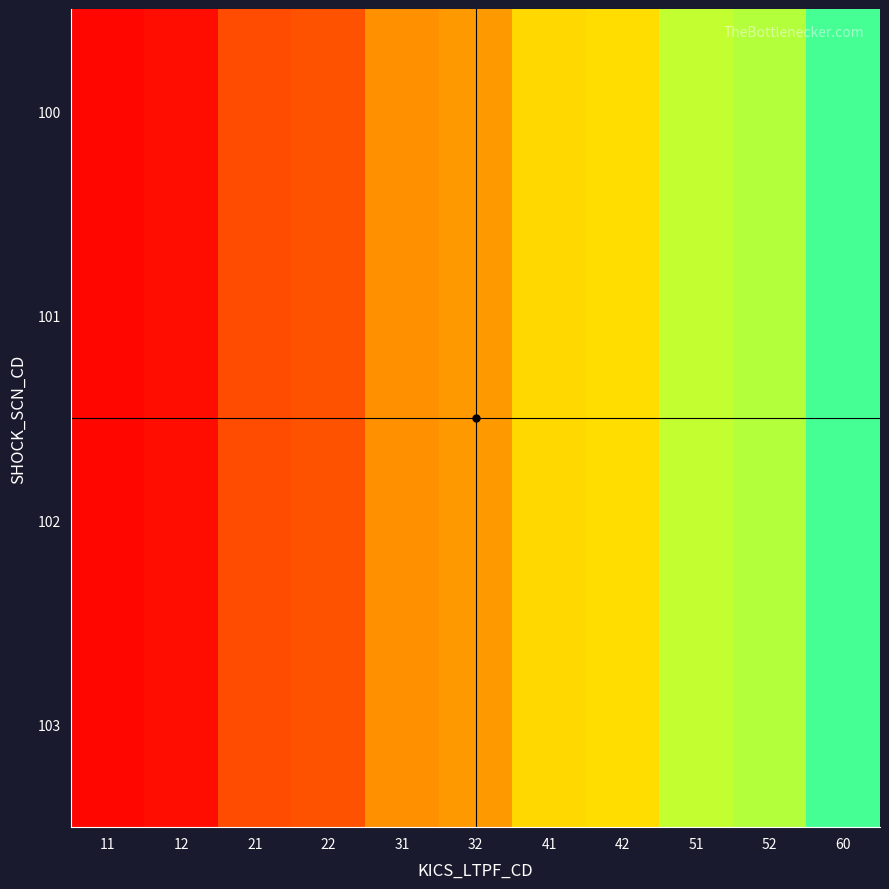

Which series changed the most between 31 and 51?

100